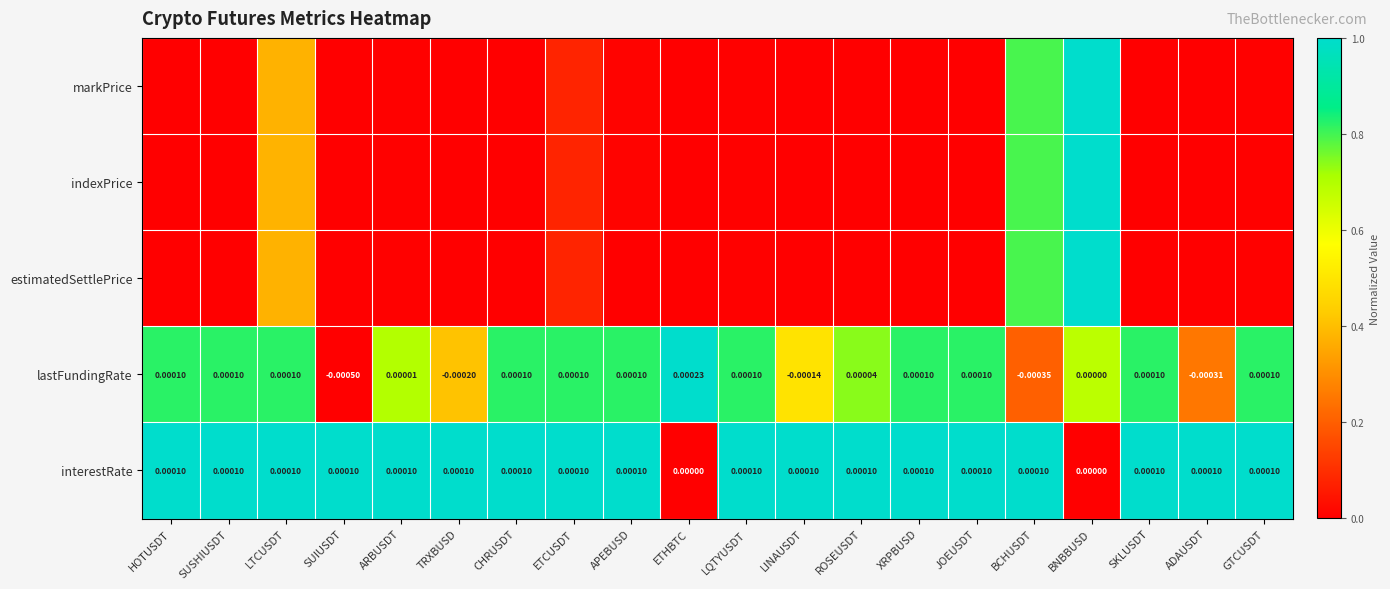

At which label does lastFundingRate first exceed 0?

HOTUSDT